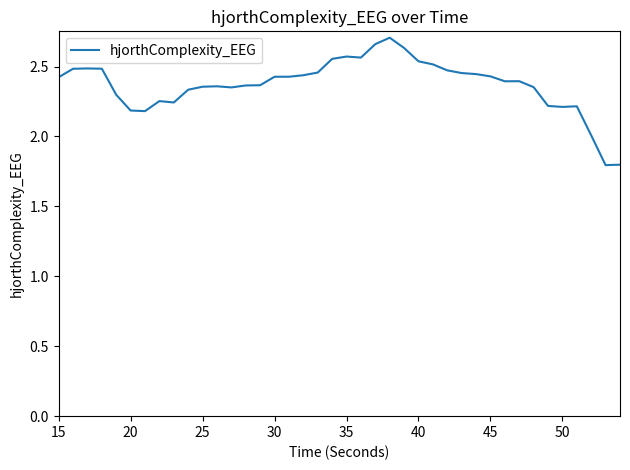

Does the chart display data point markers on the line(s)?

No